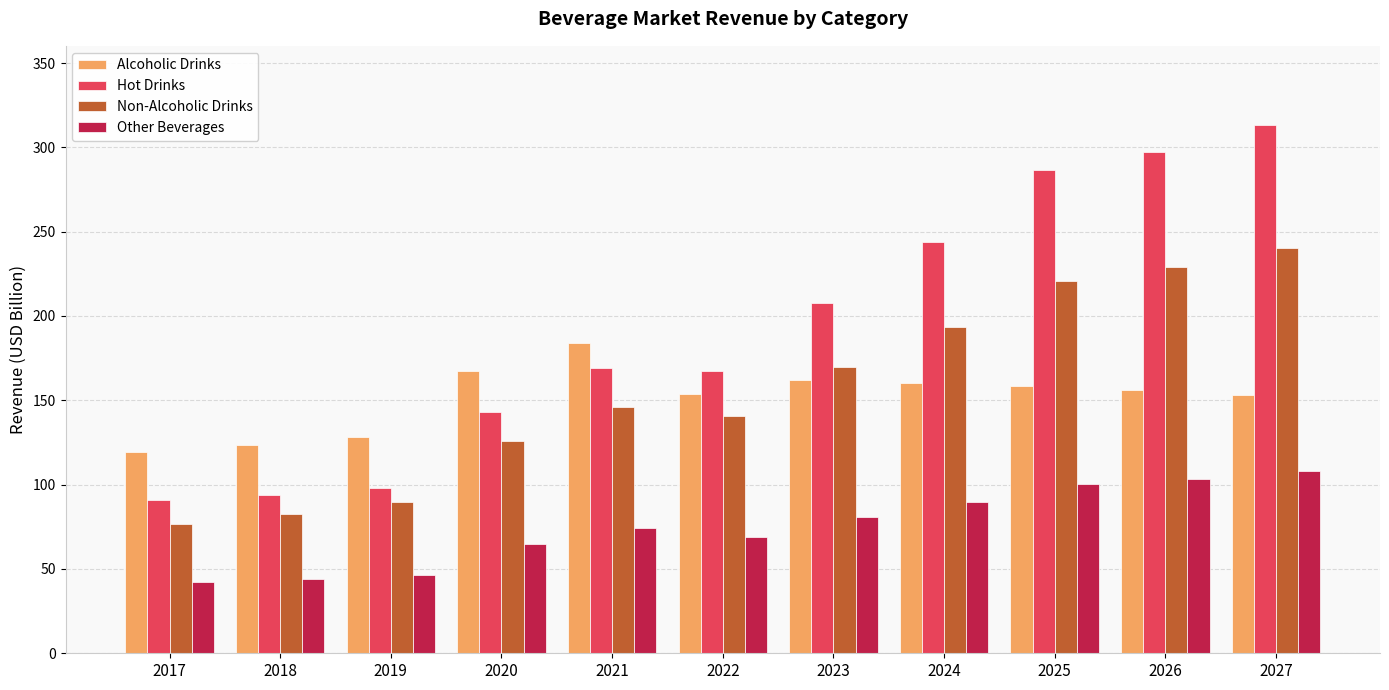

Between 2018 and 2024, which series saw the biggest shift?

Hot Drinks